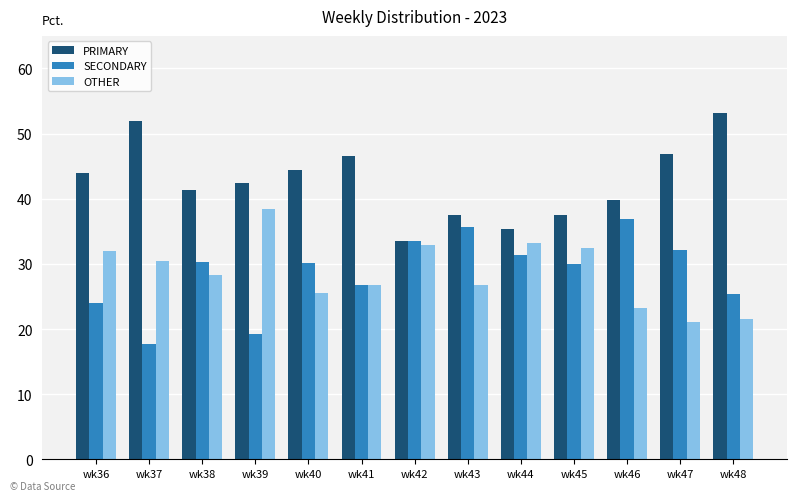

The value of SECONDARY at wk43 is 35.6. True or false?

True